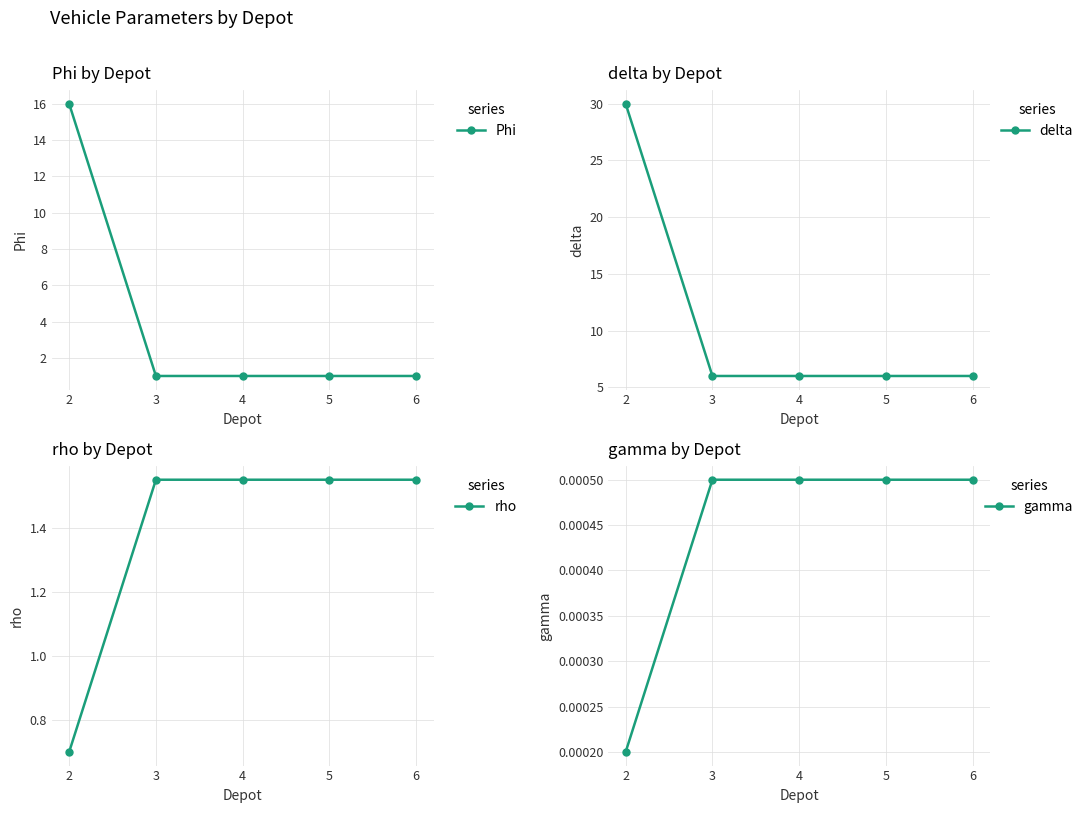

Rank the series by their maximum value, from lowest to highest.

gamma, rho, Phi, delta